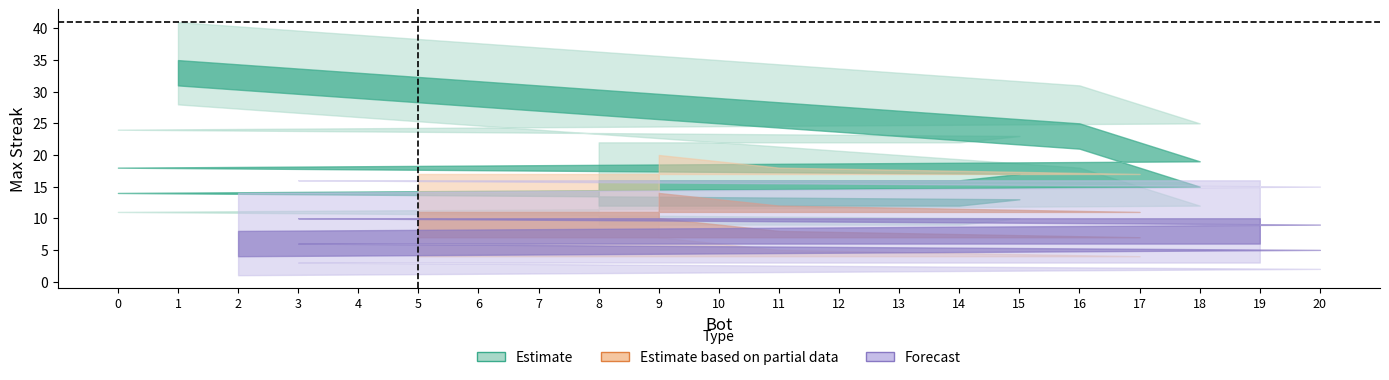

Where is the data nearest to the value 19?

18